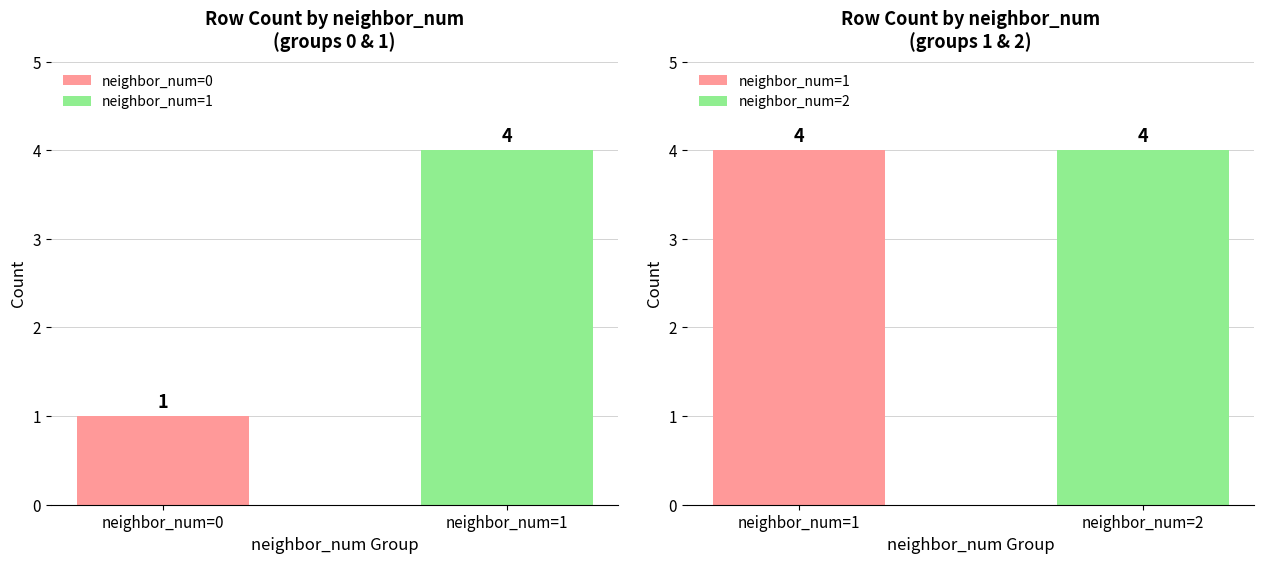

Is the value of neighbor_num_0 at 1 greater than the value of neighbor_num_1 at 2?

No